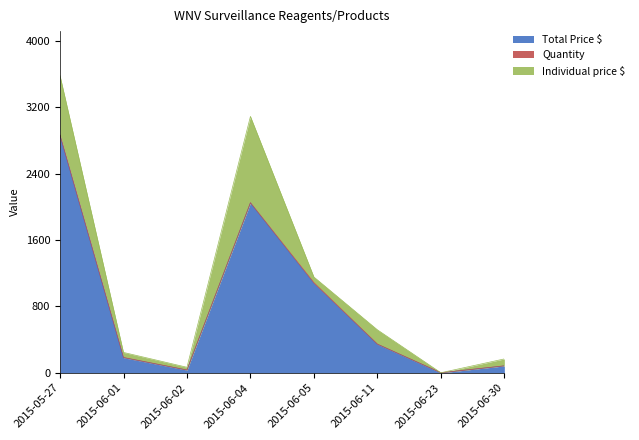

What is the sum of the Individual price $ values at 2015-05-27 and 2015-06-04?

1754.5